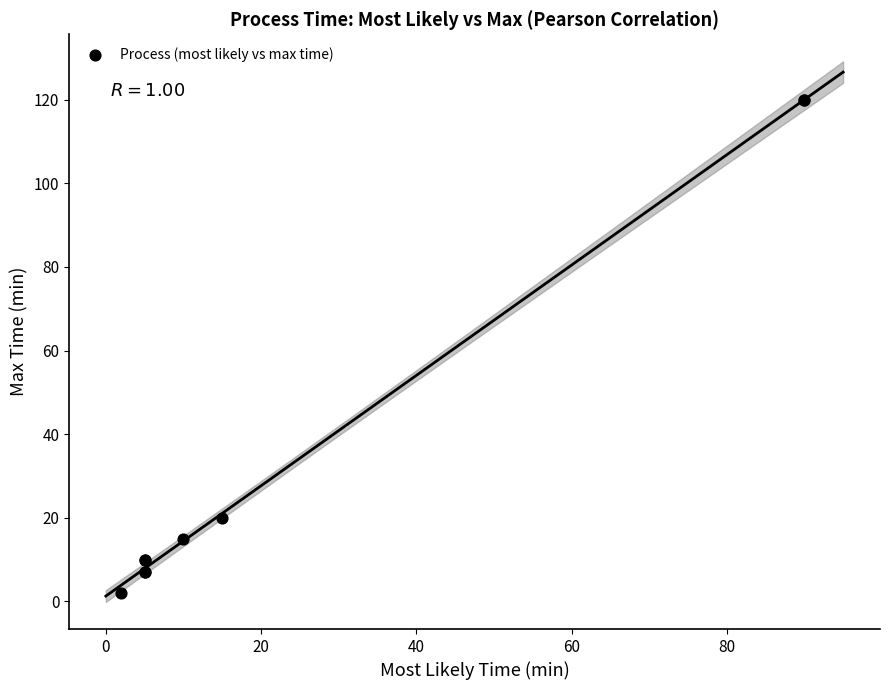

What Y value in the scatter plot is closest to 61?

20